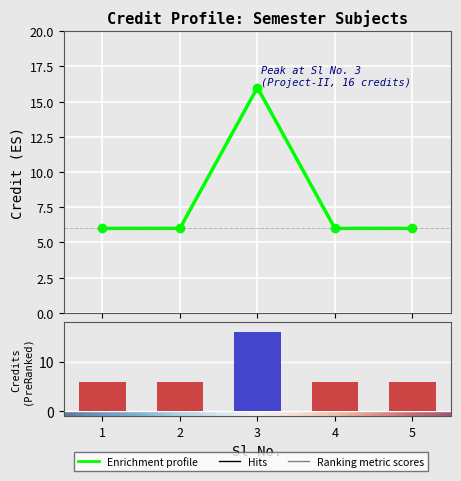

List the labels in order of value, smallest first.

1, 2, 4, 5, 3